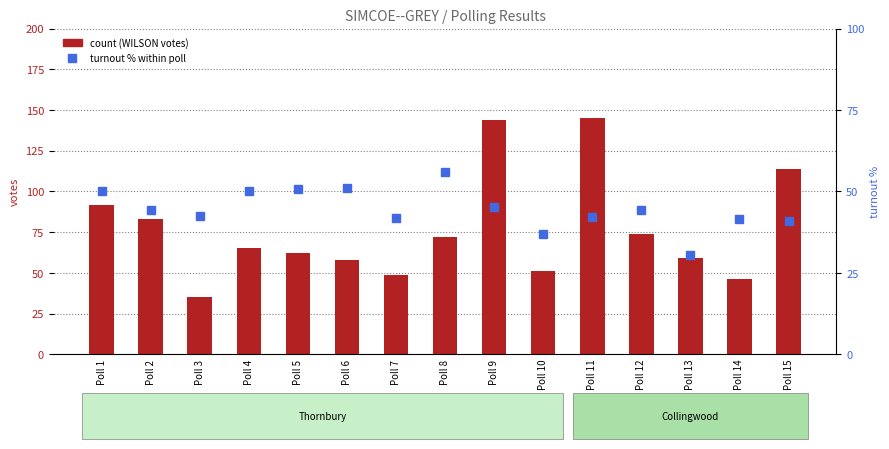

Rank the series by their average value, from lowest to highest.

turnout %, count (WILSON votes)